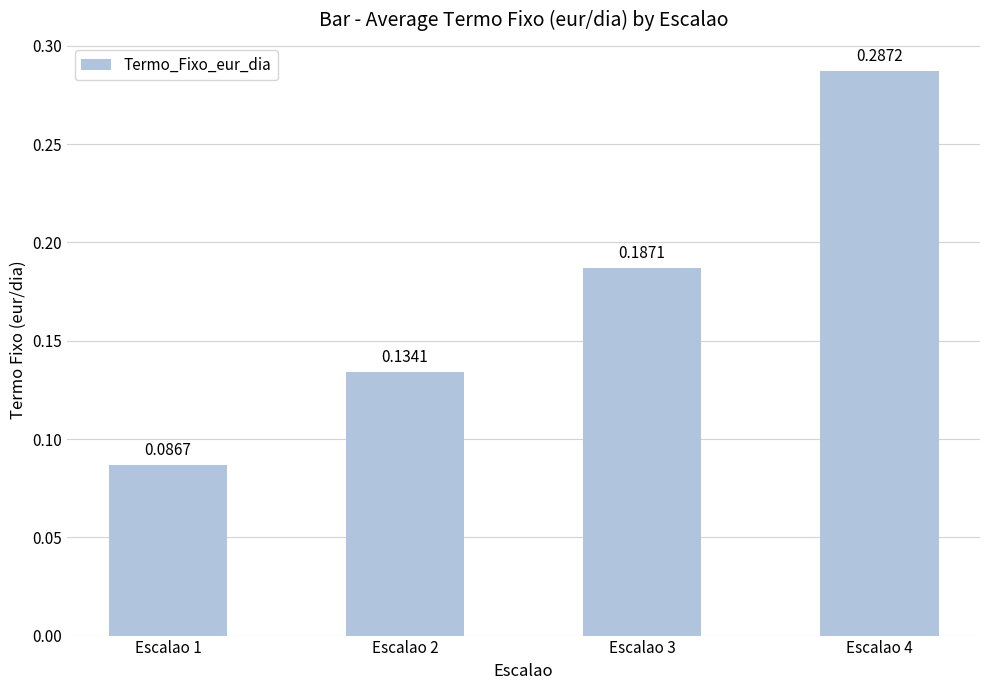

What is the sum of the values at Escalao 4 and Escalao 3?

0.5